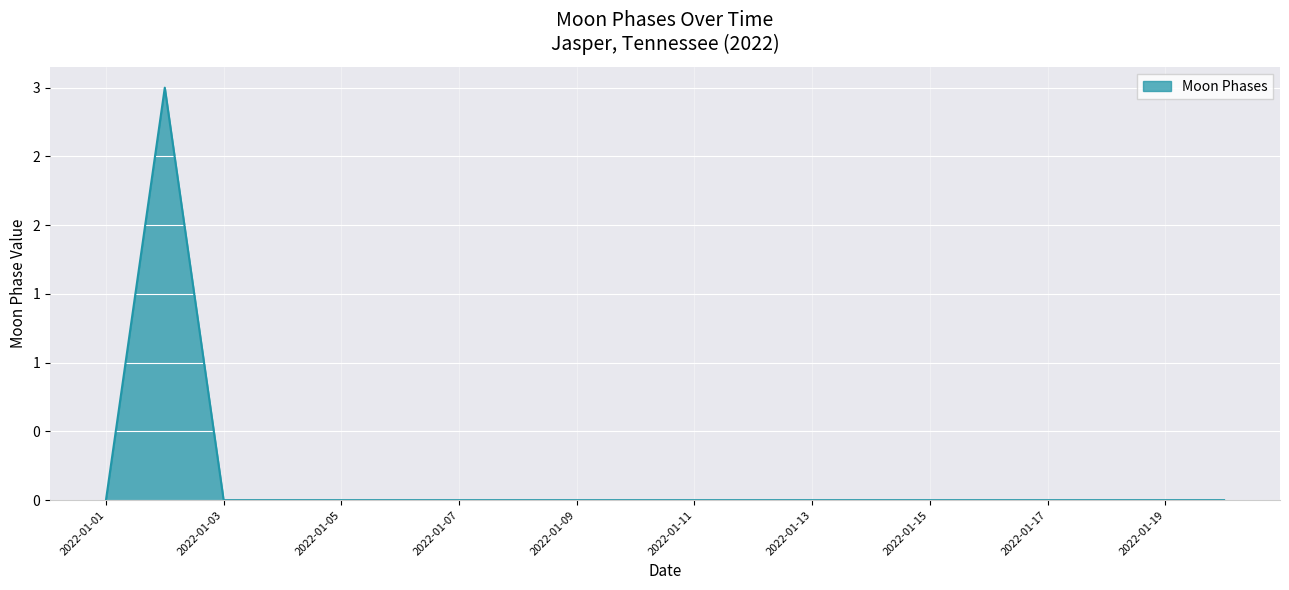

Reading left to right, extract all data points from this chart.

0	3	0	0	0	0	0	0	0	0	0	0	0	0	0	0	0	0	0	0